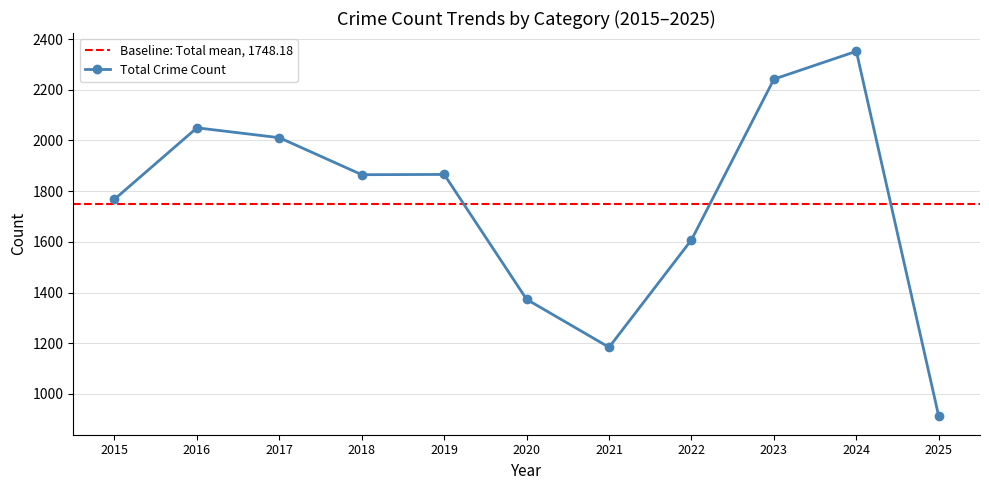

At which label is Total Crime Count closest to 1631?

2022